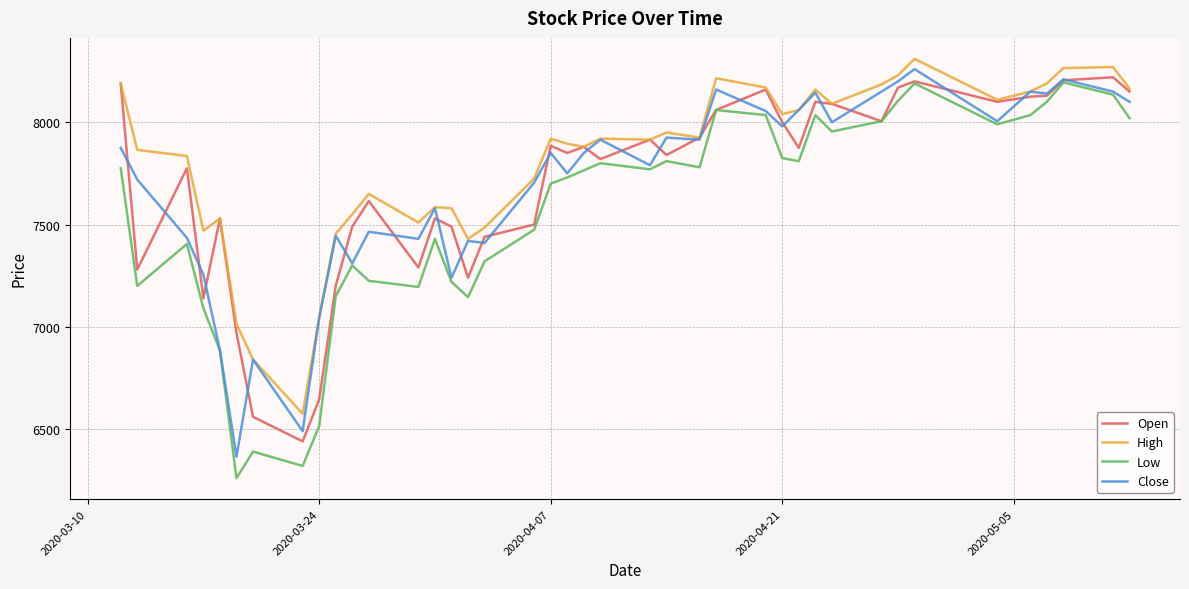

Which series has the largest total across all categories?

High